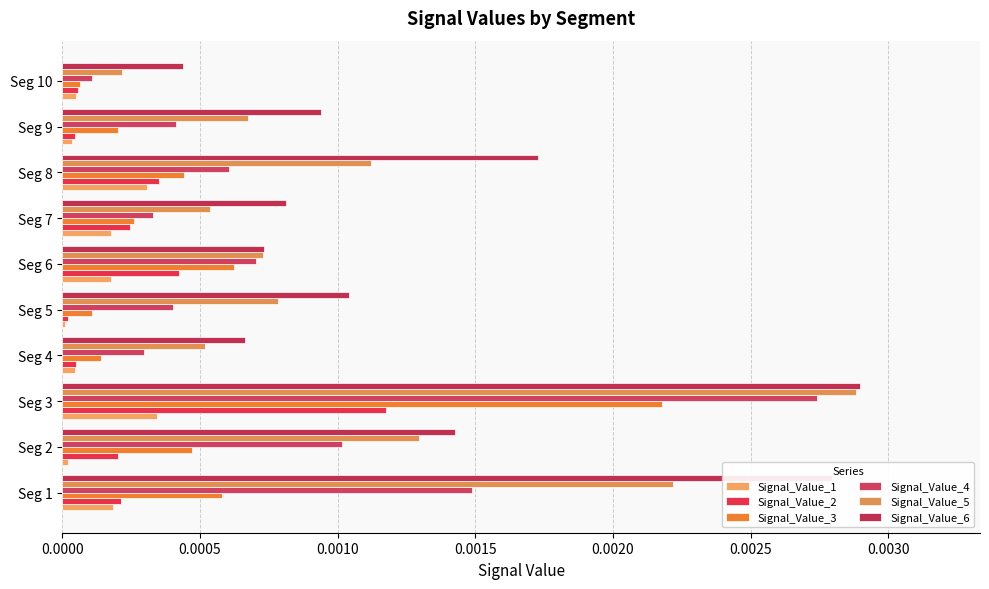

At how many categories does at least one series exceed 0?

10